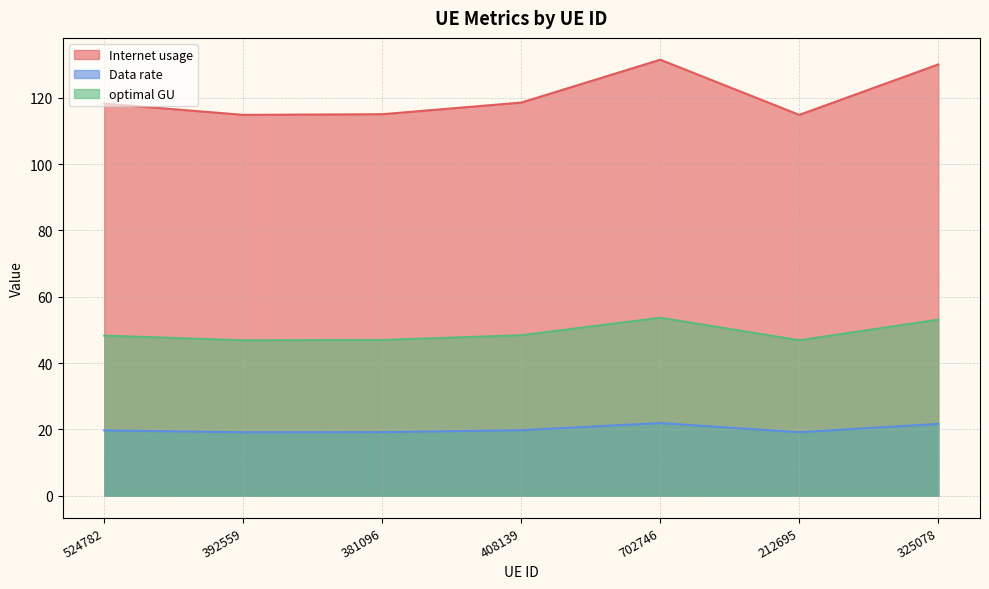

Between 325078 and 212695, which is larger?

325078